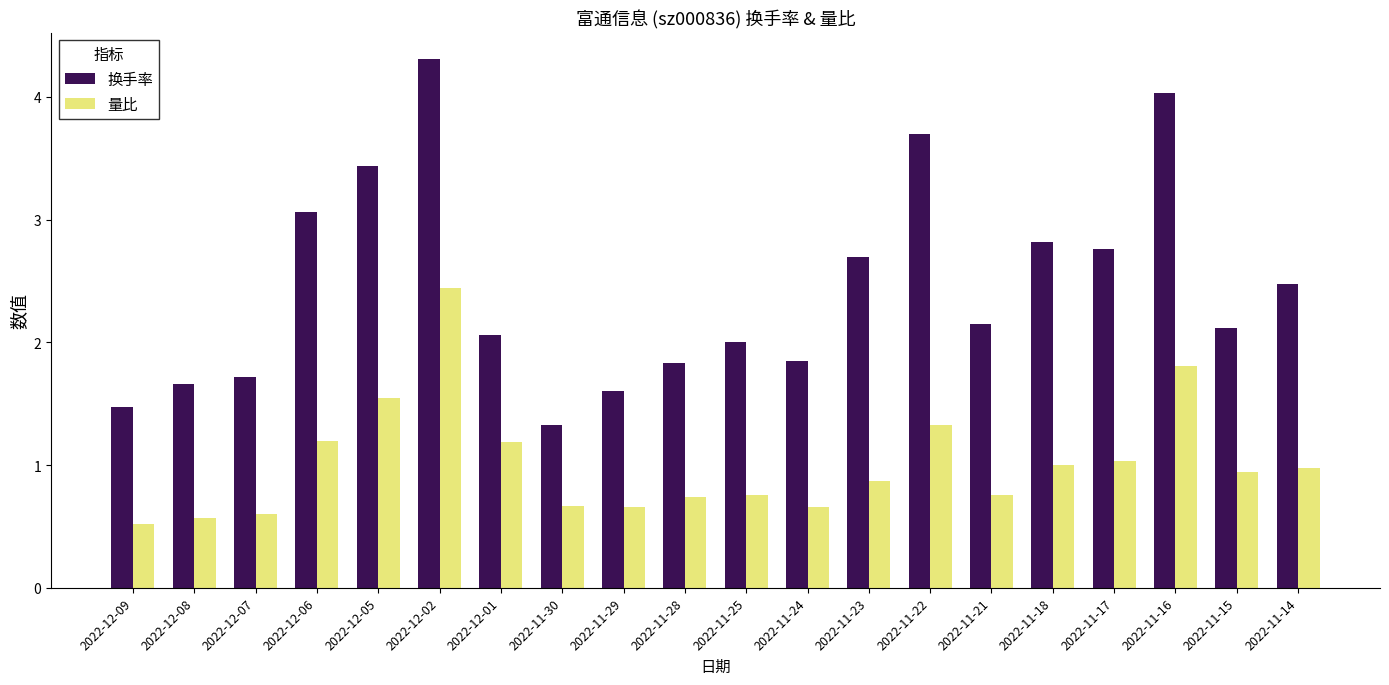

At which label does 换手率 first exceed 2?

2022-12-06